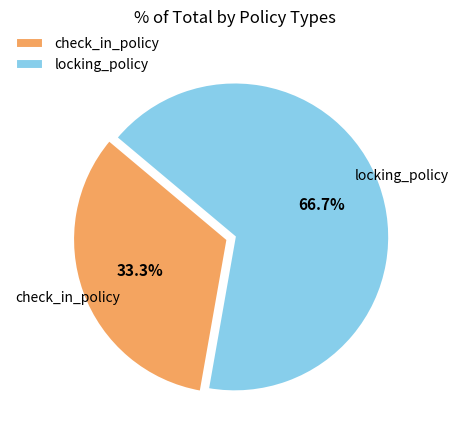

The locking_policy slice represents 67% of the pie. True or false?

True